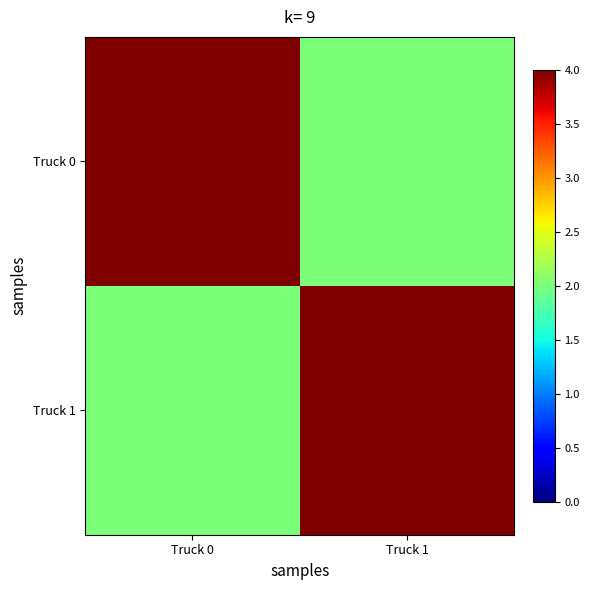

Rank the categories by Truck 1 value from highest to lowest.

Truck 1, Truck 0